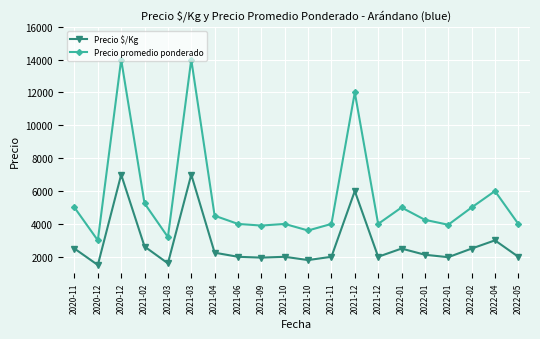

How many lines are shown in the chart?

2